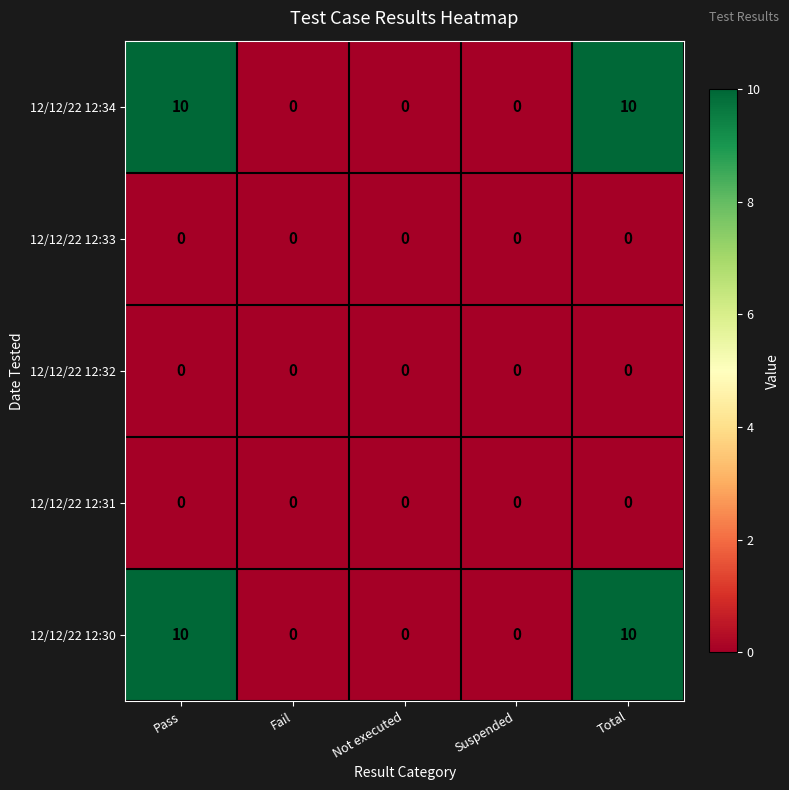

Count the 12/12/22 12:34 values in the range 0 to 10.

5